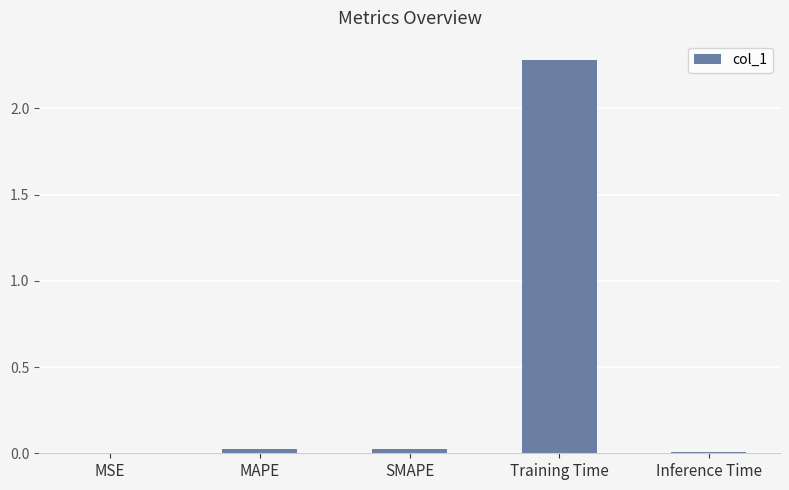

What value does the data have at Training Time?

2.3